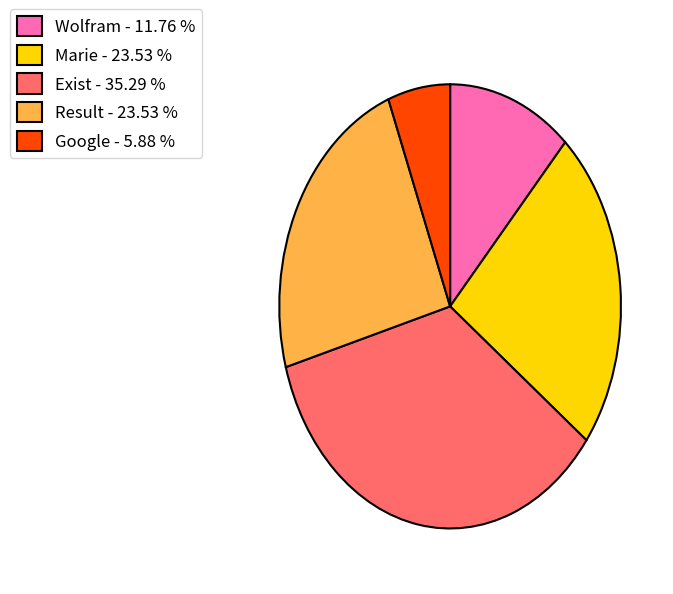

Do Exist - 35.29 % and Result - 23.53 % together represent more than half of the pie?

Yes